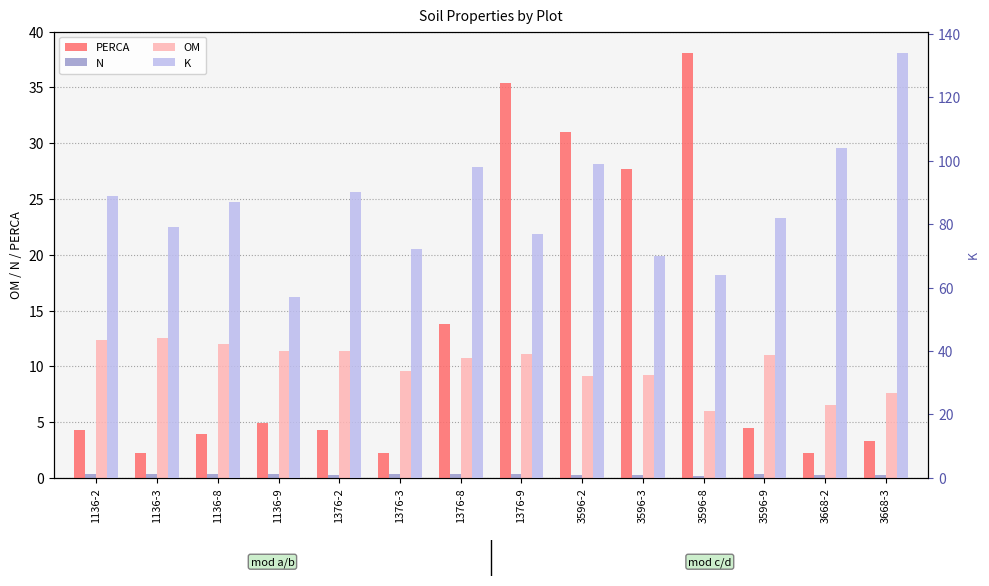

Is the value of N at 3596-9 greater than the value of K at 3596-8?

No